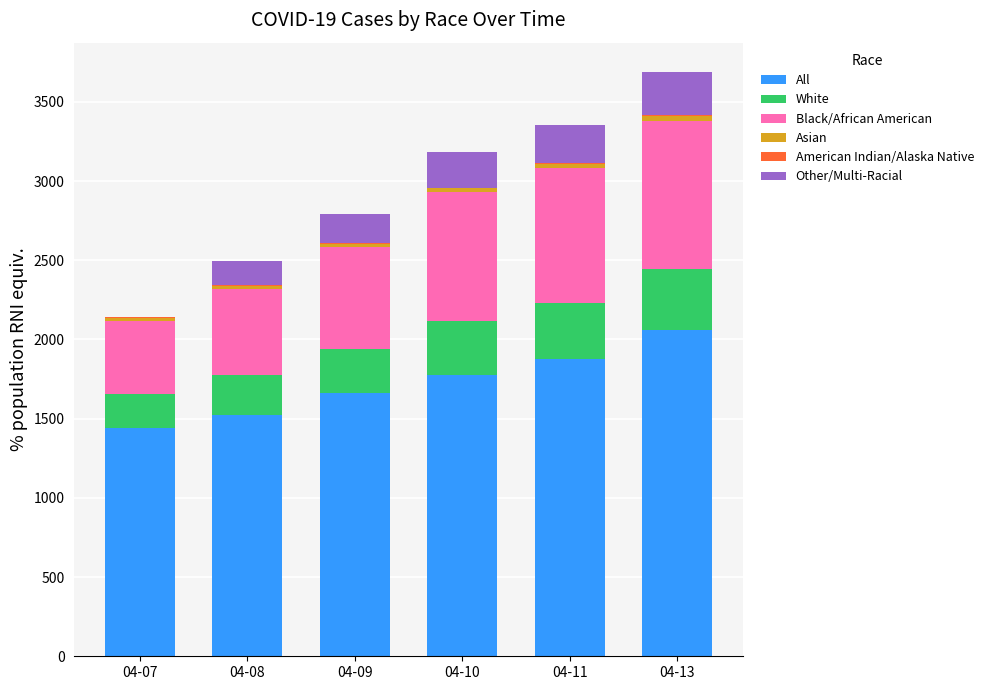

Does the chart contain stacked bars?

Yes